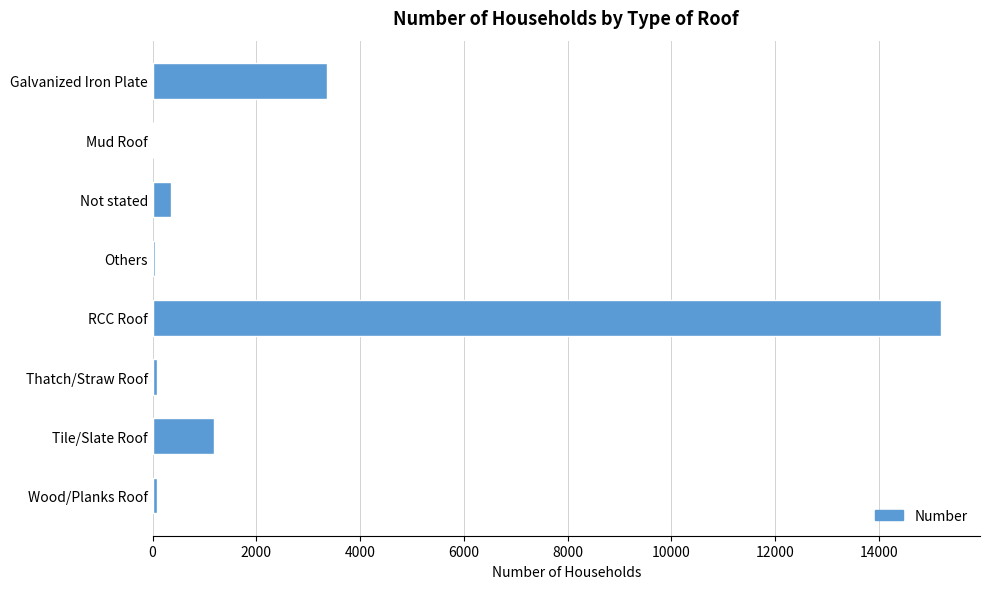

What is the maximum value shown in the chart?

15193